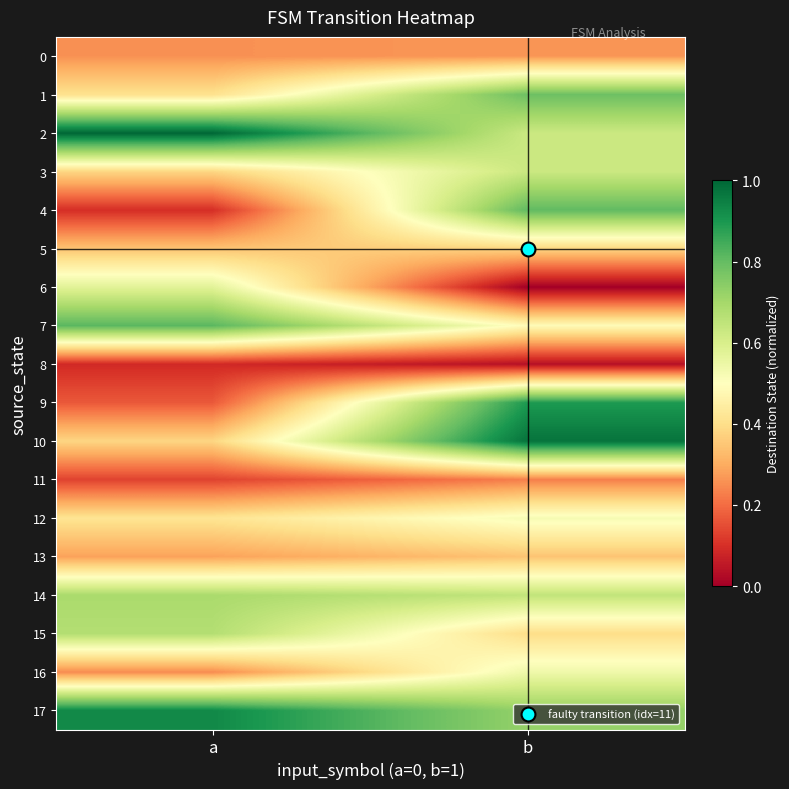

At which category does the chart reach its peak across all series?

a